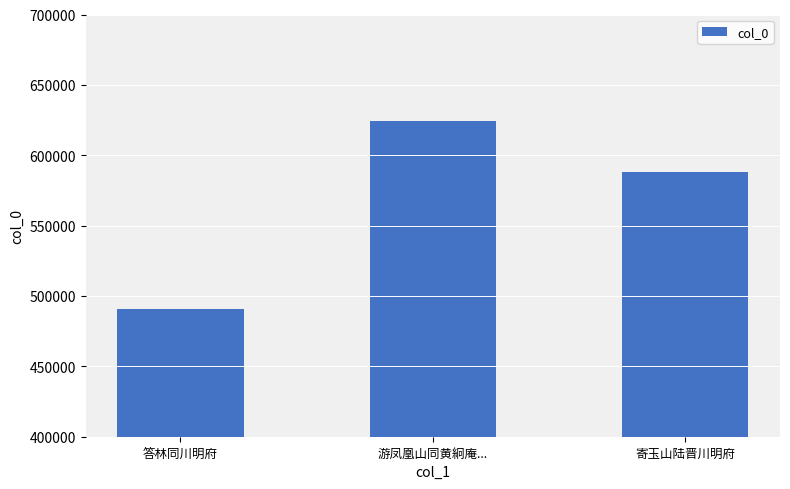

At which label does the data first exceed 587741?

游凤凰山同黄絅庵...